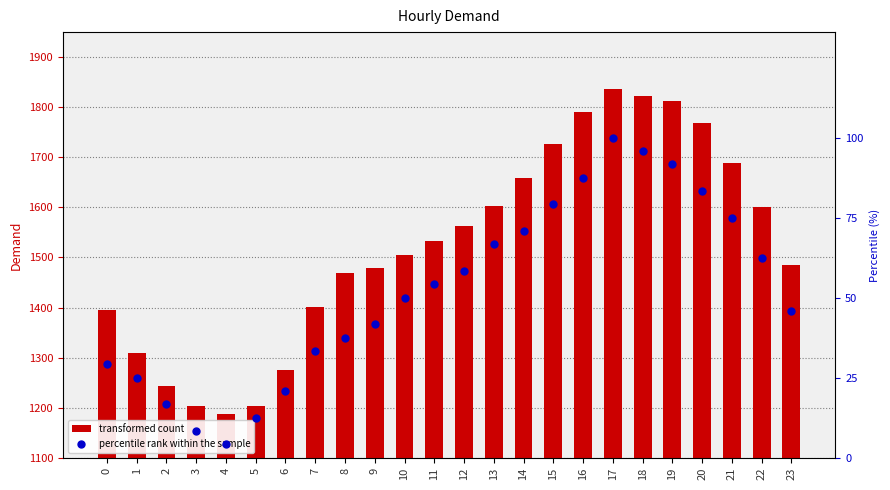

Which series reaches the maximum Y coordinate?

Demand